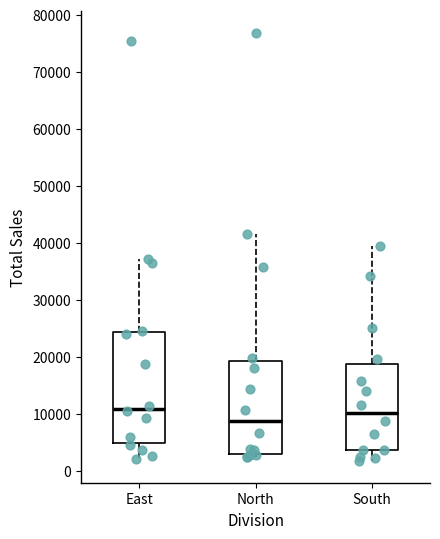

Which box is the tallest, from its lower edge to its upper edge?

East